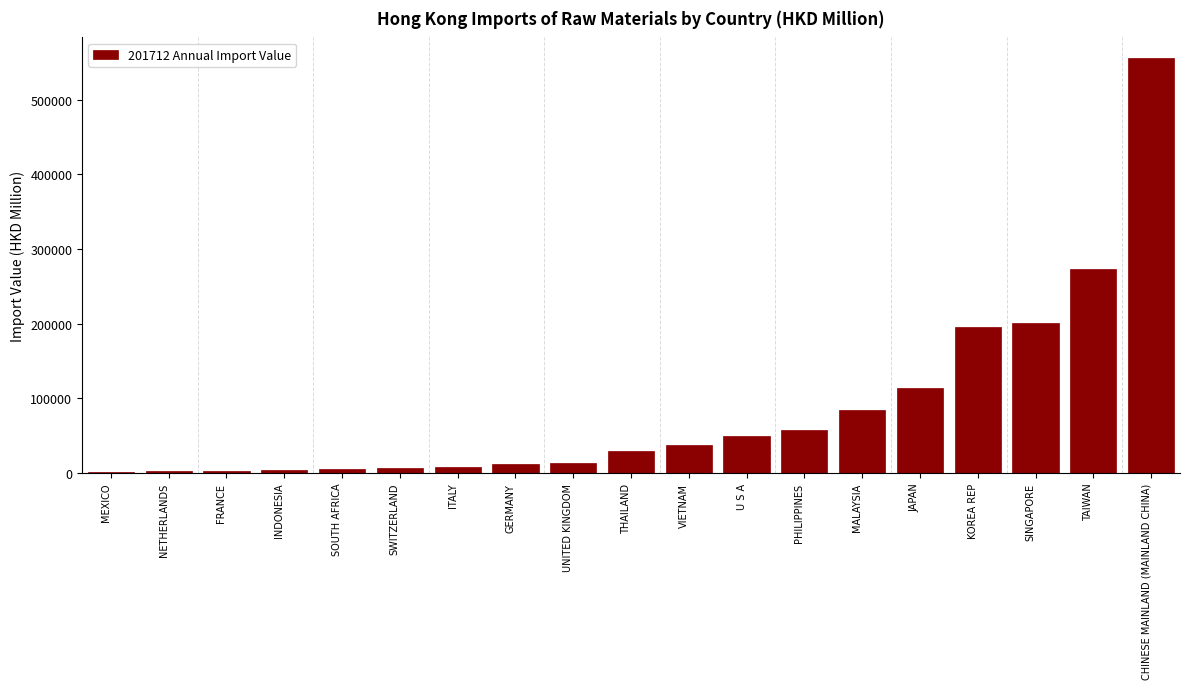

At which category does the chart reach its peak across all series?

CHINESE MAINLAND (MAINLAND CHINA)